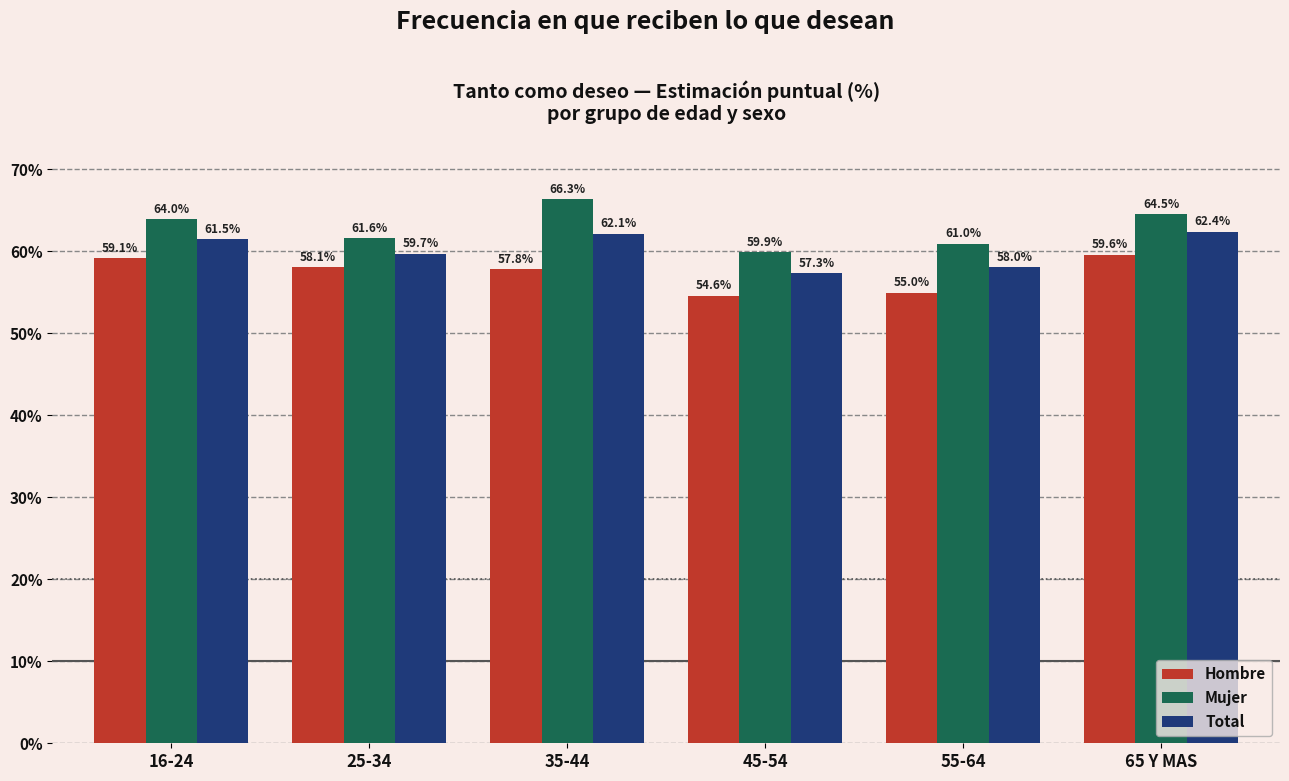

What is the minimum value shown in the chart?

54.6